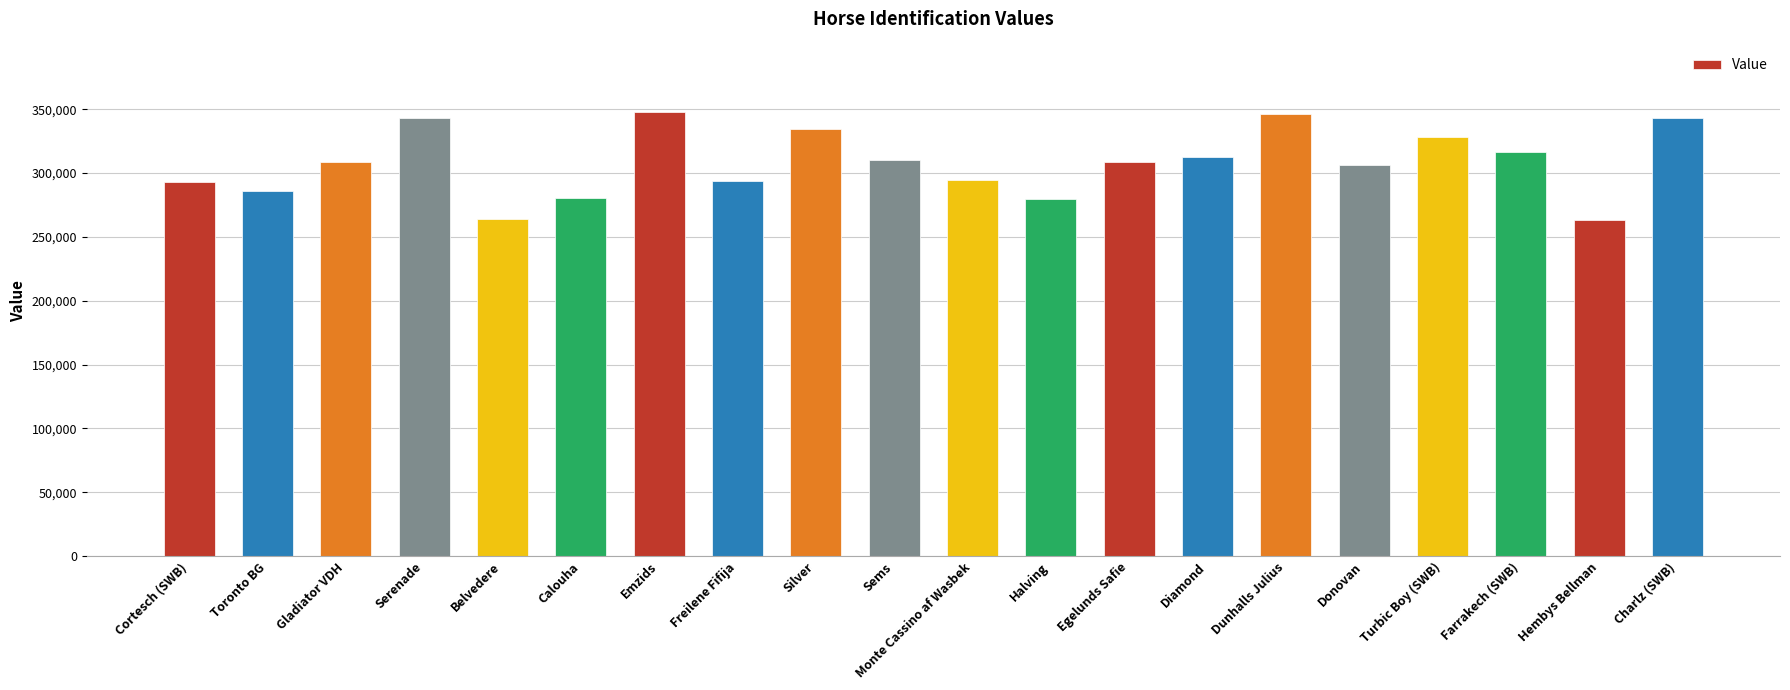

Approximately how many times larger is the value at Halving compared to Sems?

0.9